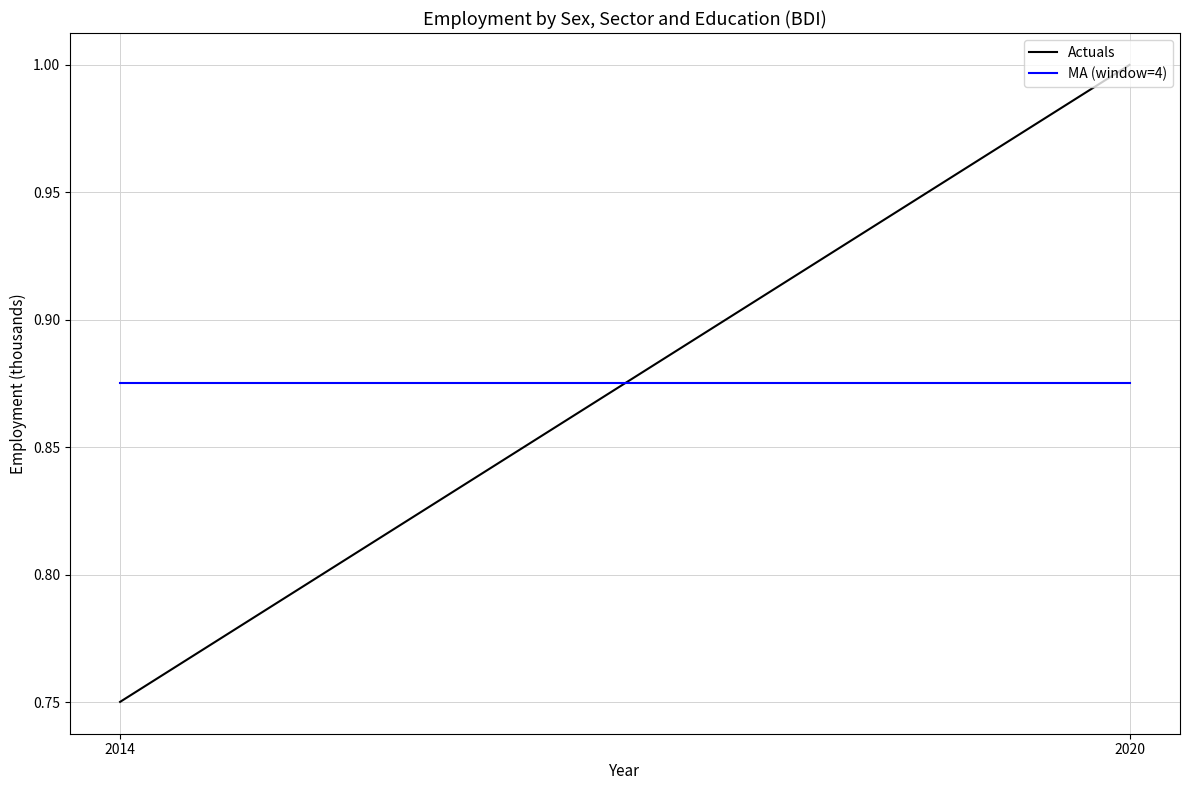

At which category does the chart reach its peak across all series?

2020